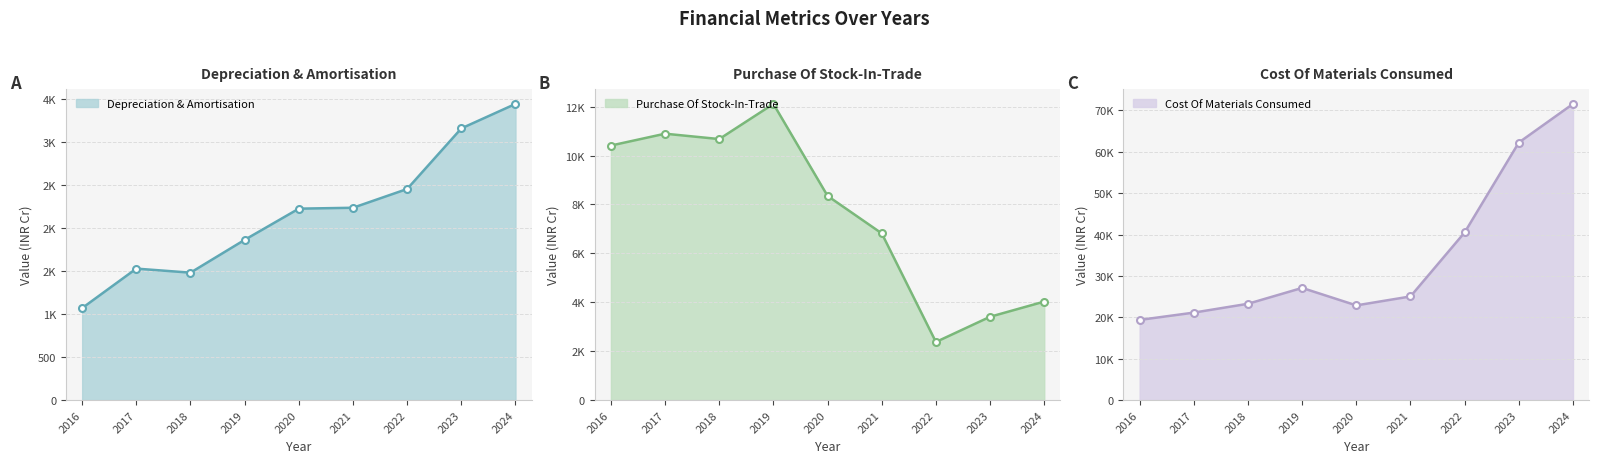

In Sum of Cost Of Materials Consumed, how many points are higher than both neighbors (excluding endpoints)?

1